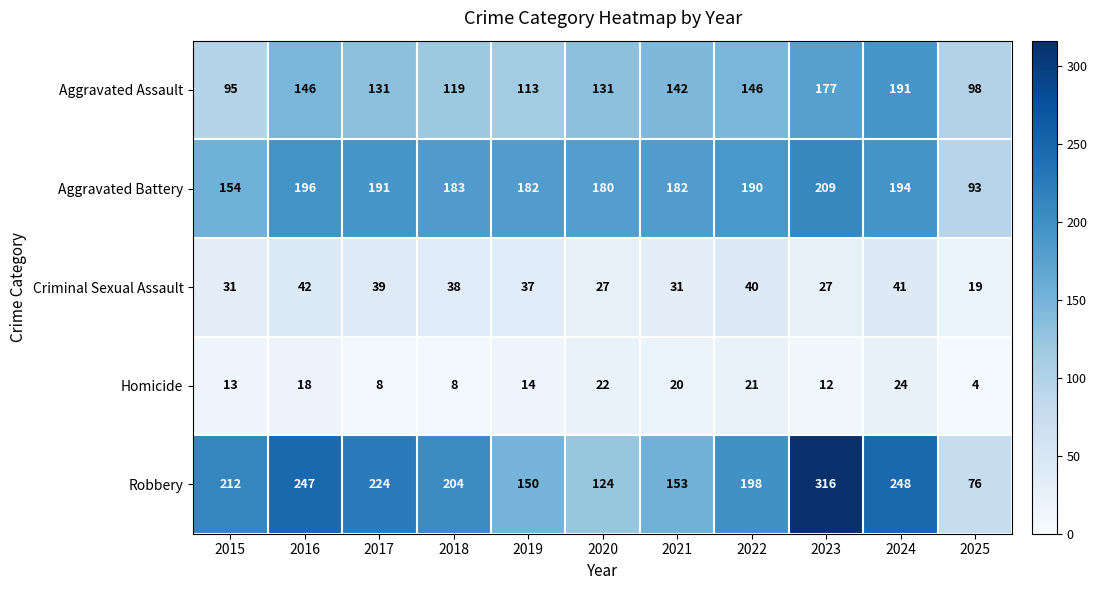

How many data points does each series have?

11